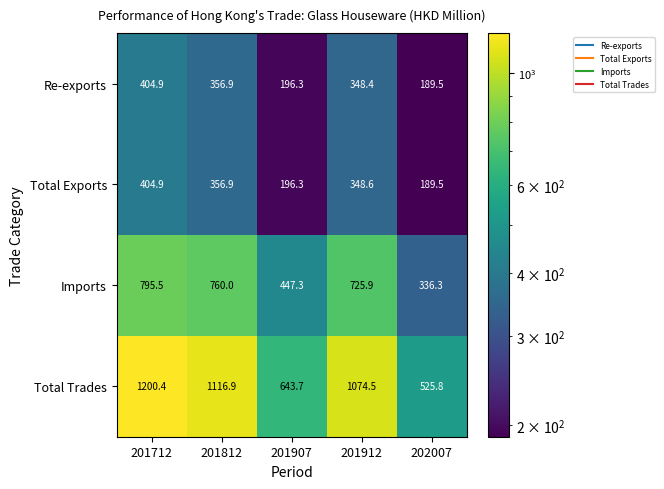

What is the approximate value of Total Exports at 201912?

348.6